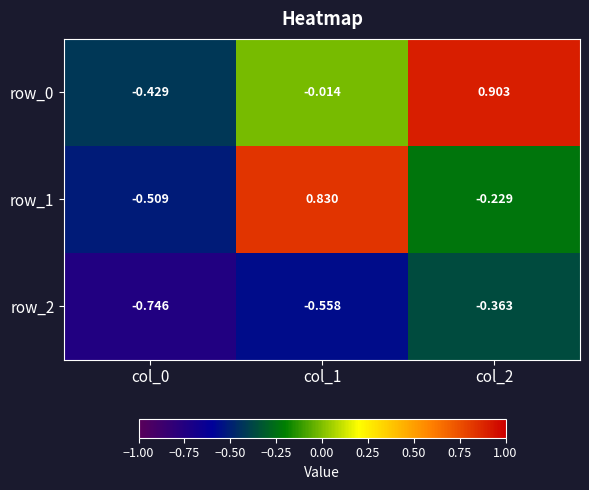

The value of row_0 at col_0 is -0.4. True or false?

True